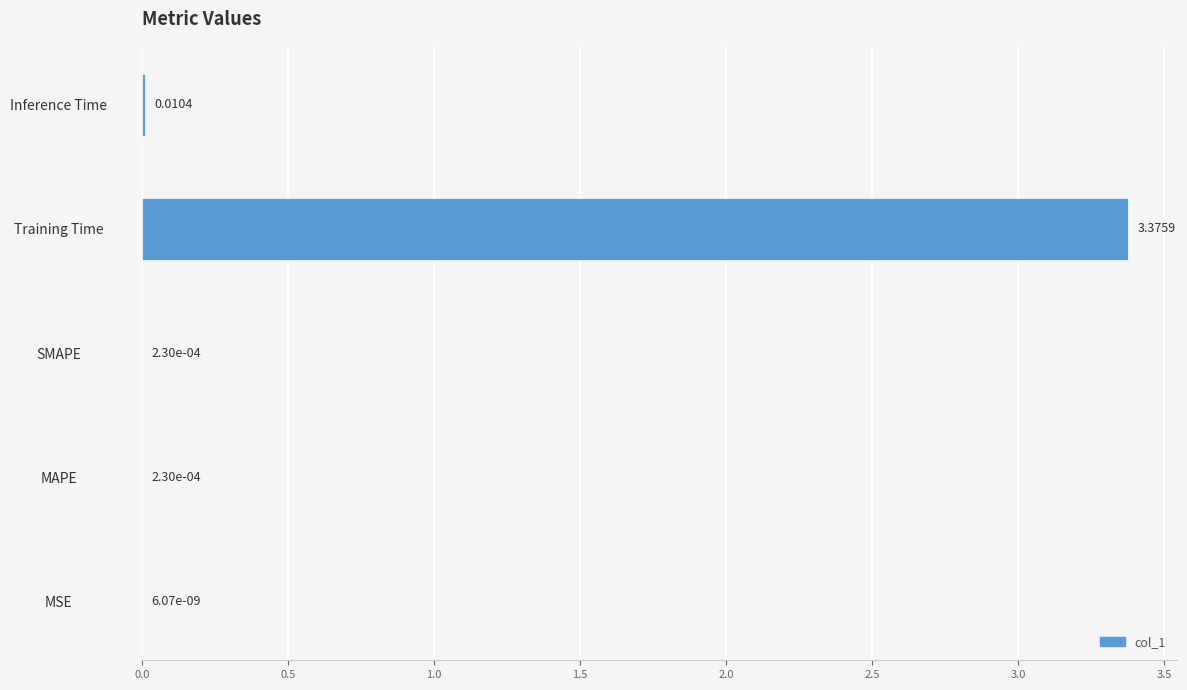

At which category does the chart reach its peak across all series?

Training Time